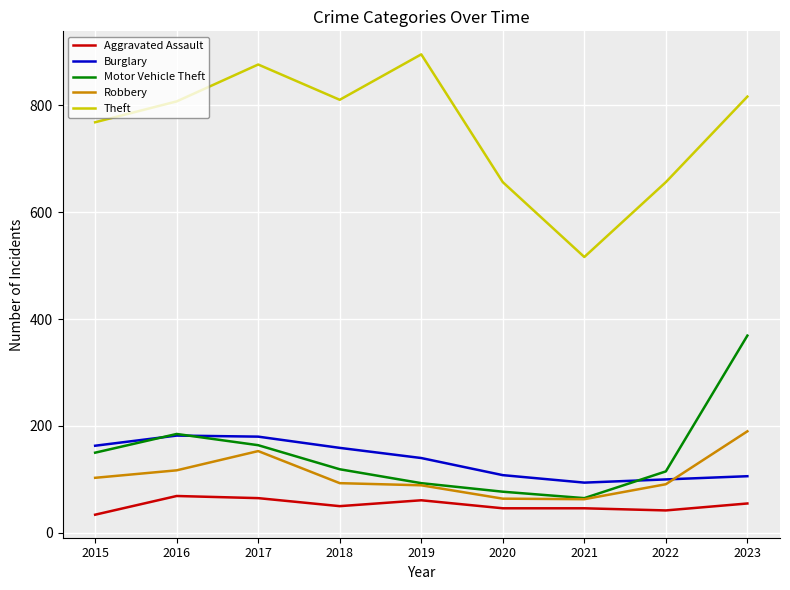

Is it true that Robbery equals 137 at 2018?

False